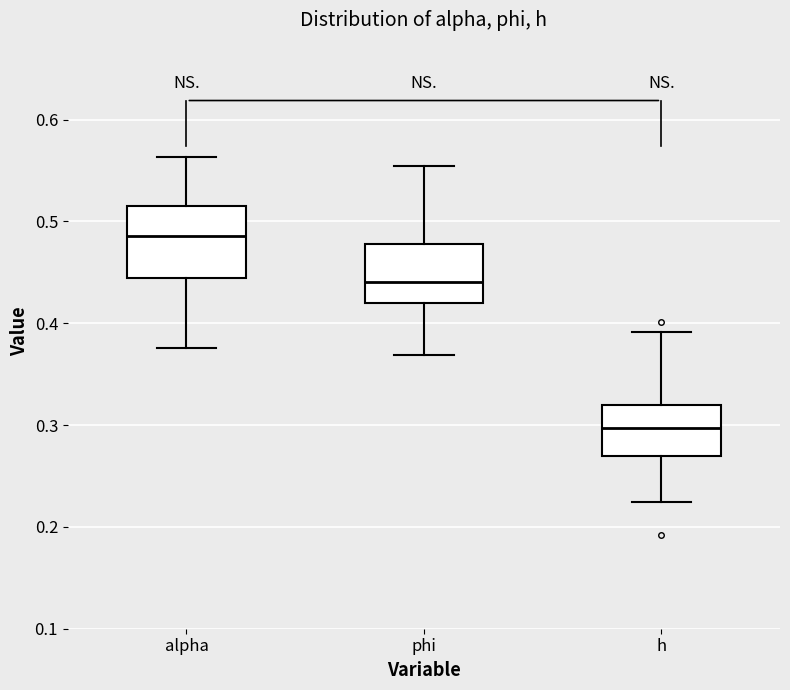

Where does the upper whisker of the box for h end on the y-axis? The values are not printed on the chart, so give them approximately, as read against the axis.

0.39